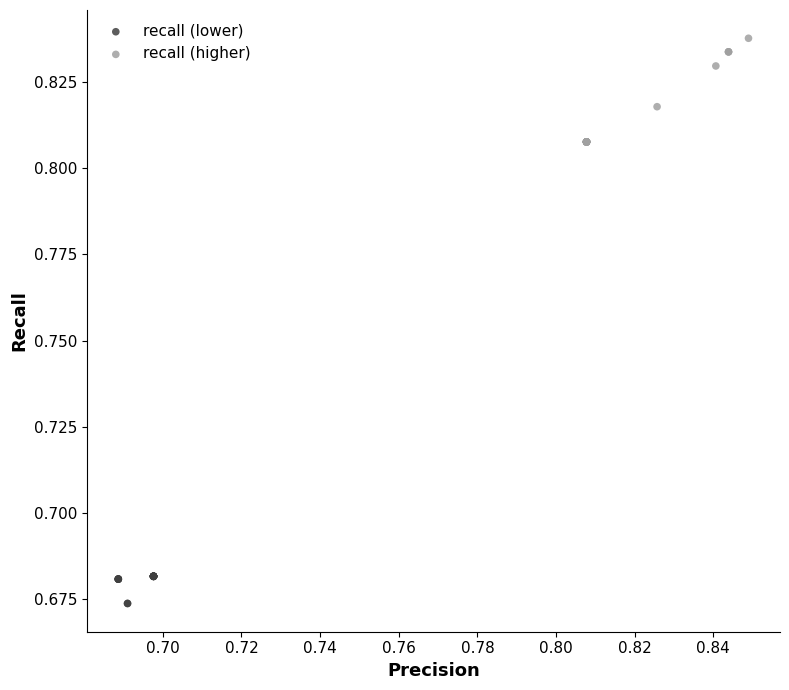

Which series reaches the maximum Y coordinate?

recall (higher)